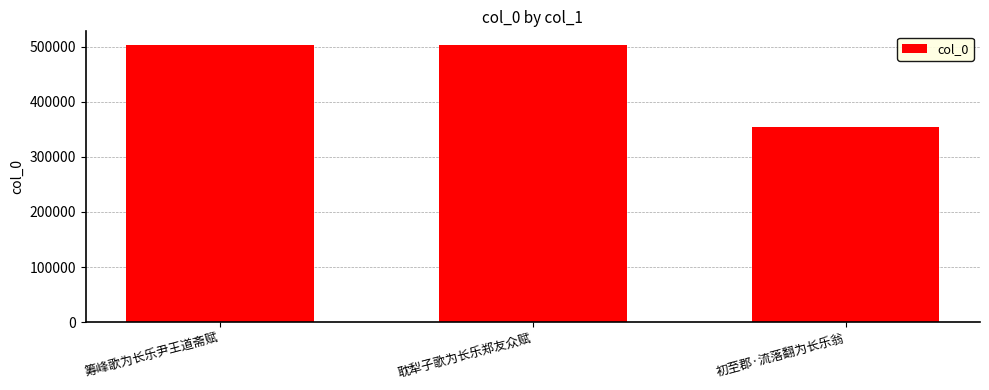

What is the smallest value displayed?

353968